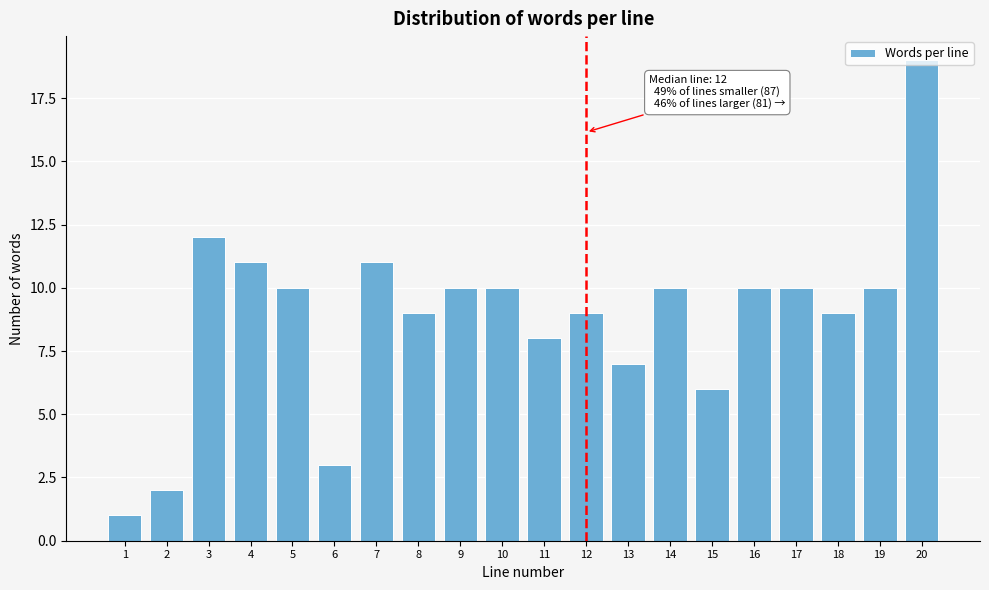

The value at 12 is 2. True or false?

False